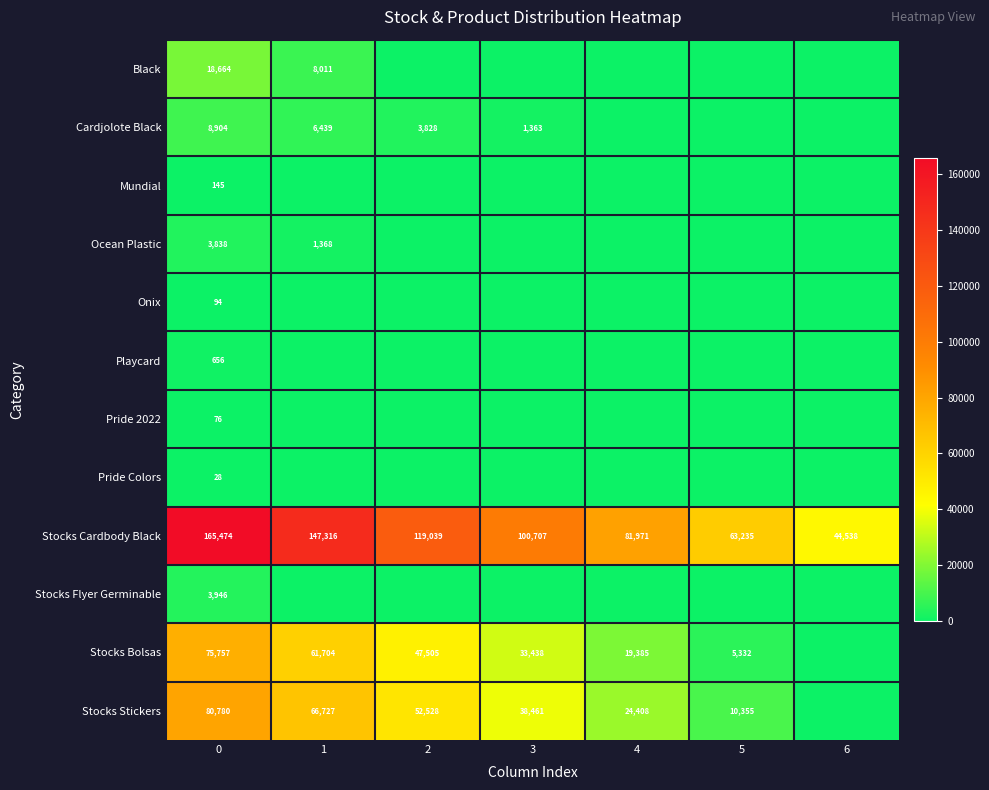

What is the difference between the highest and lowest values at 0?

165446